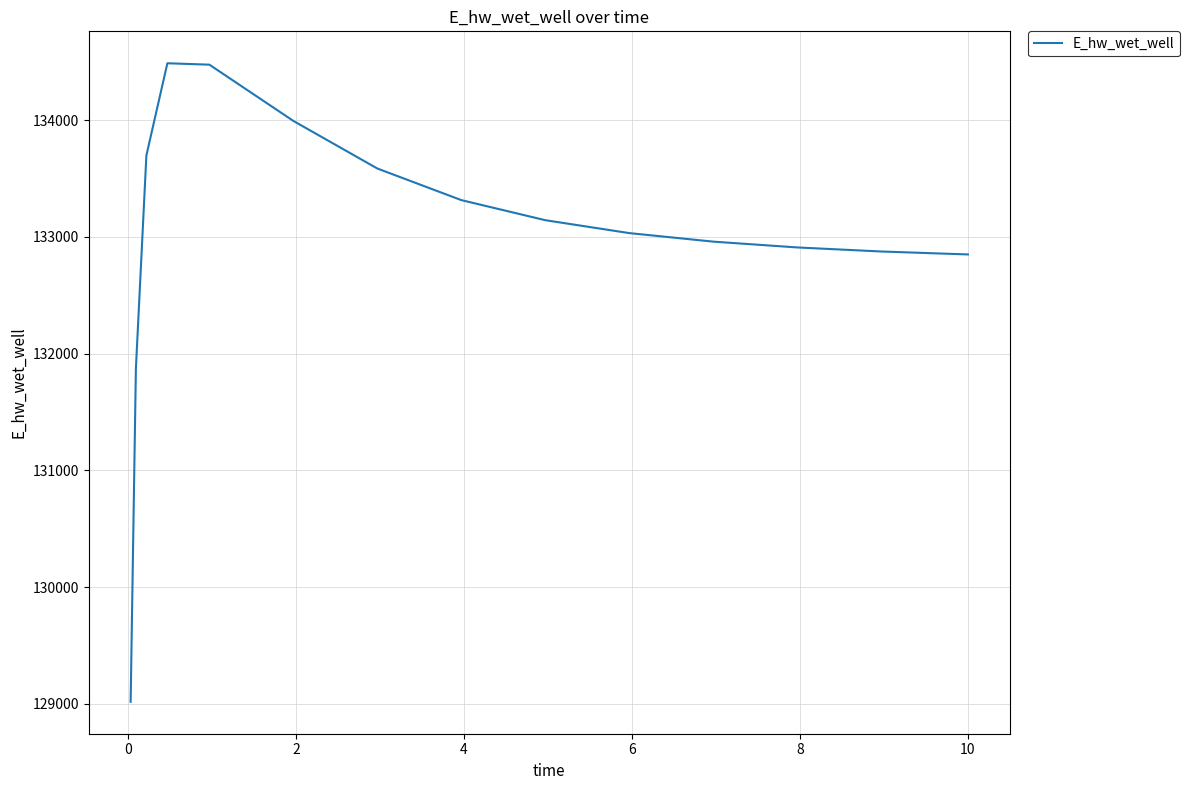

What is the difference between the maximum and minimum values?

5469.1